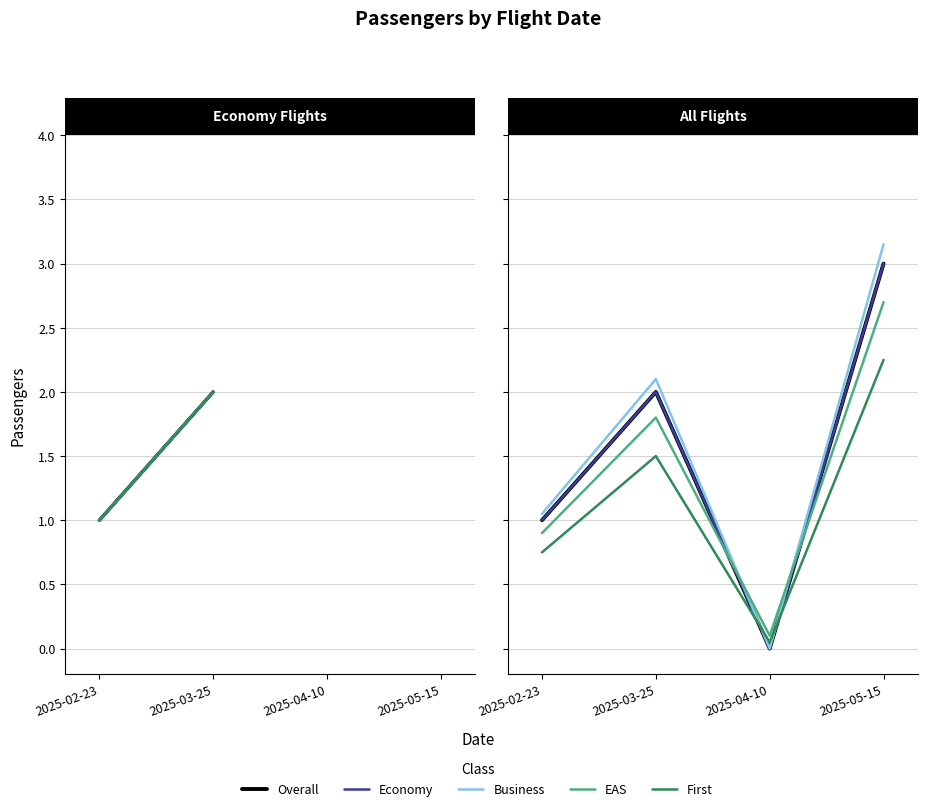

Where do First and Economy first cross each other?

2025-03-25 and 2025-04-10